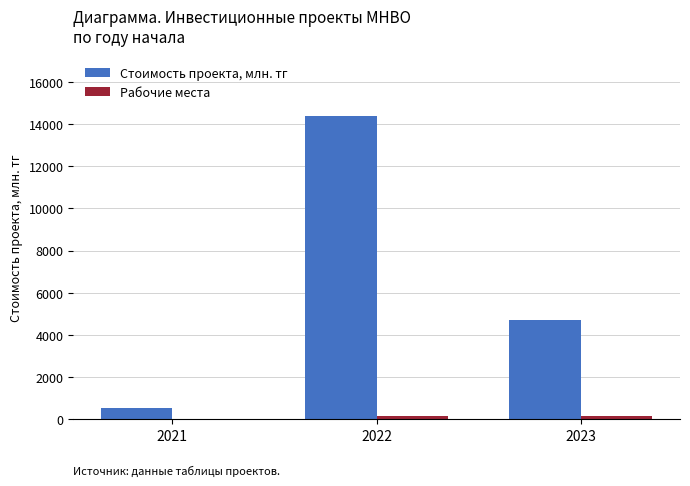

Which series changed the most between 2021 and 2022?

Стоимость проекта, млн. тг